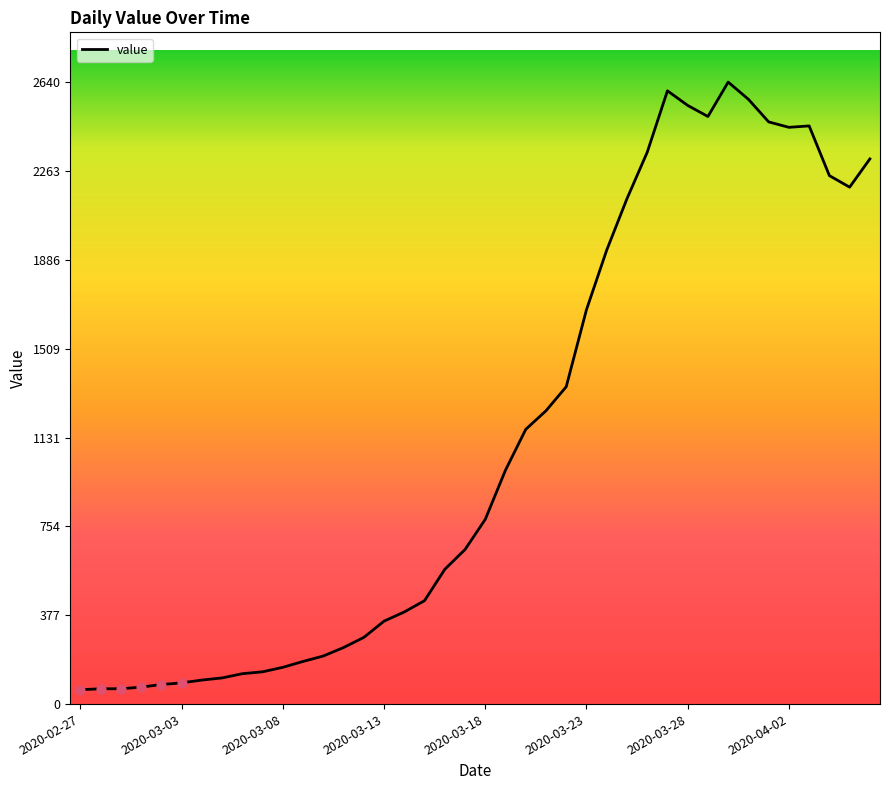

What is the difference between the maximum and minimum values?

2579